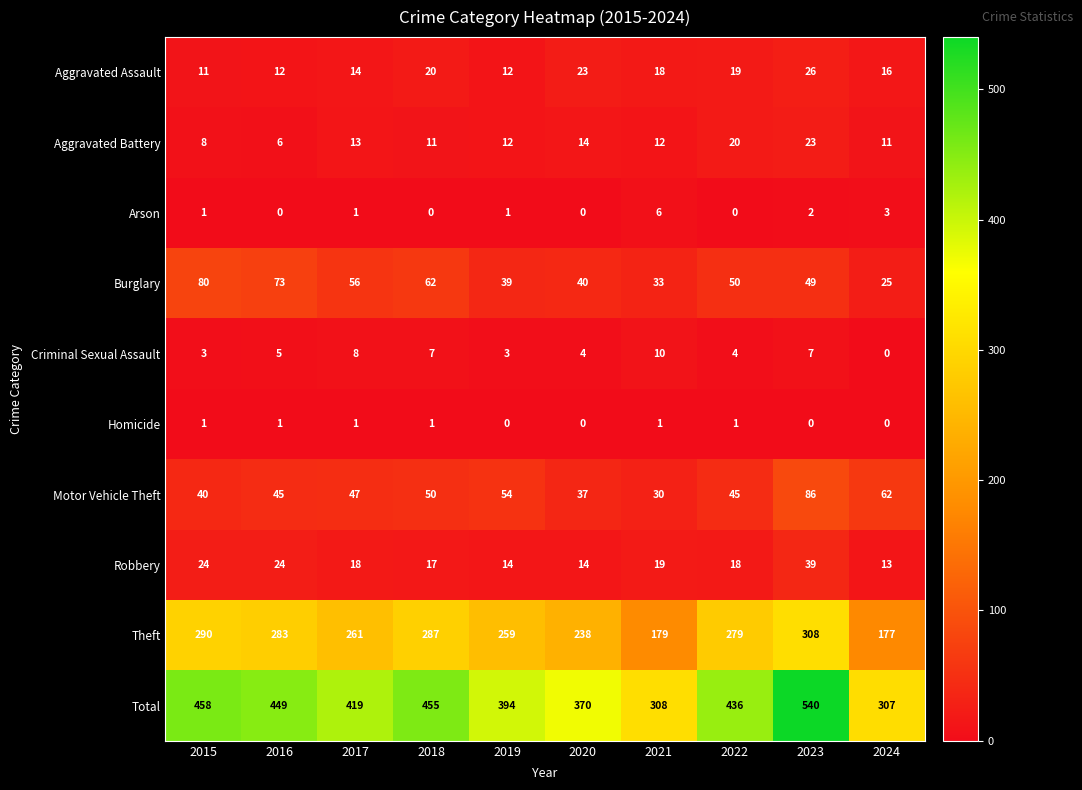

At which category is the sum across all series the highest?

2023